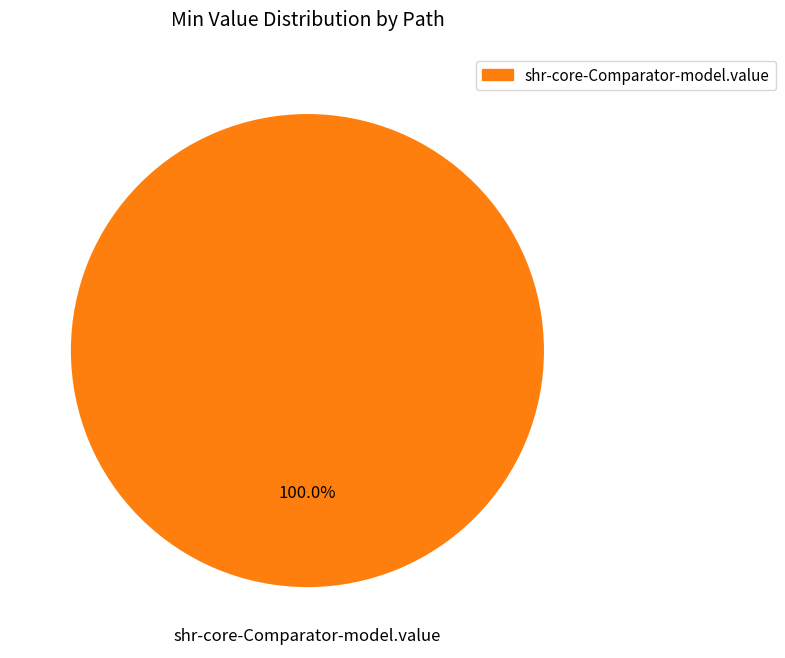

Is there a majority slice in this chart?

Yes